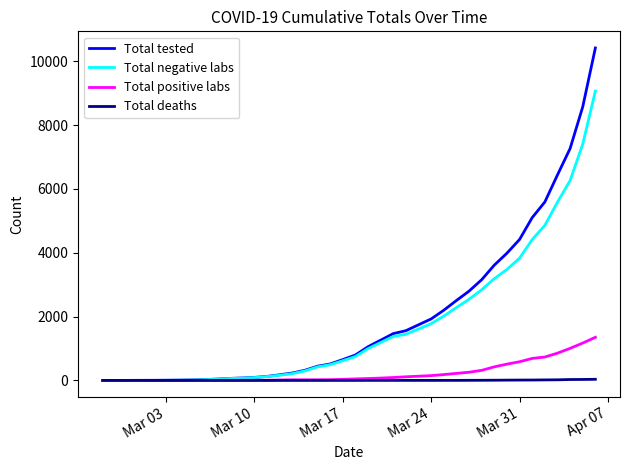

List the series in order of their peak value, highest first.

Total tested, Total negative labs, Total positive labs, Total deaths